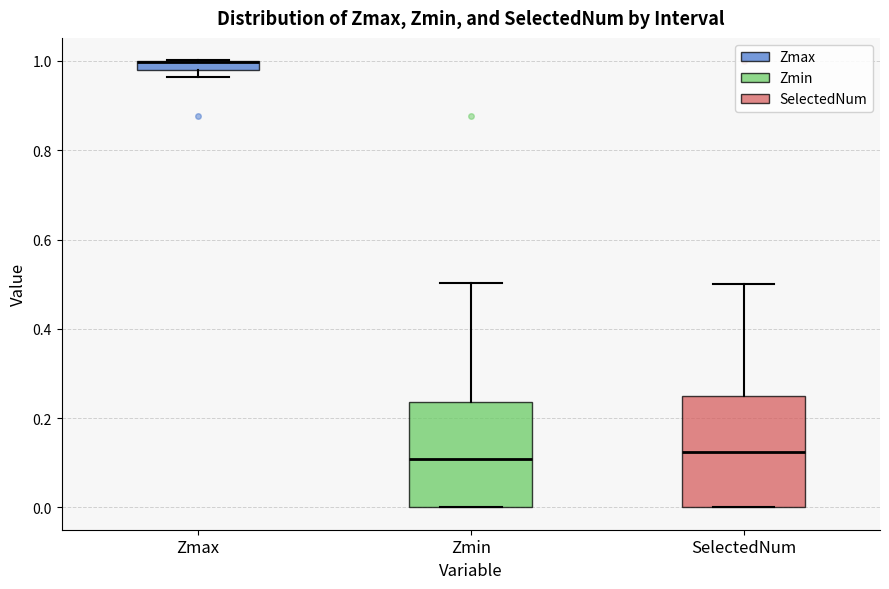

Where does the upper whisker of the box for SelectedNum end on the y-axis? The values are not printed on the chart, so give them approximately, as read against the axis.

0.50